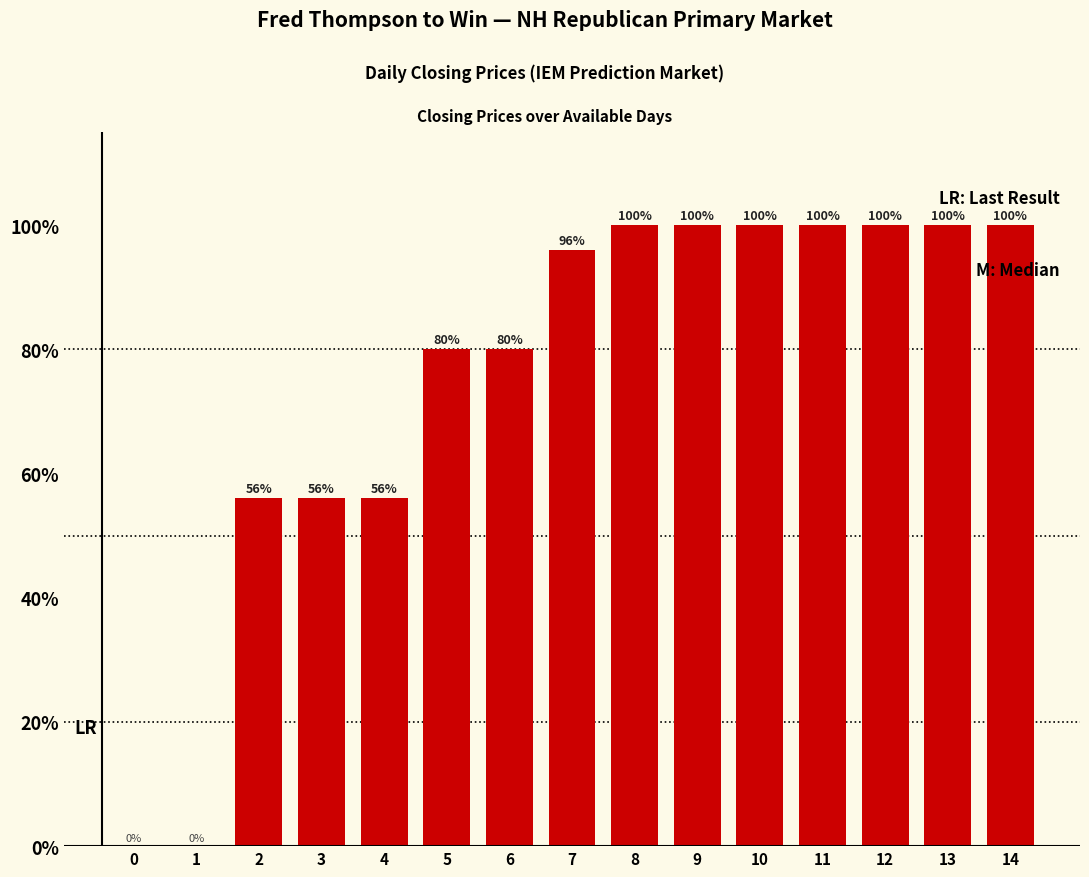

What is the sum of all values?

1124.0